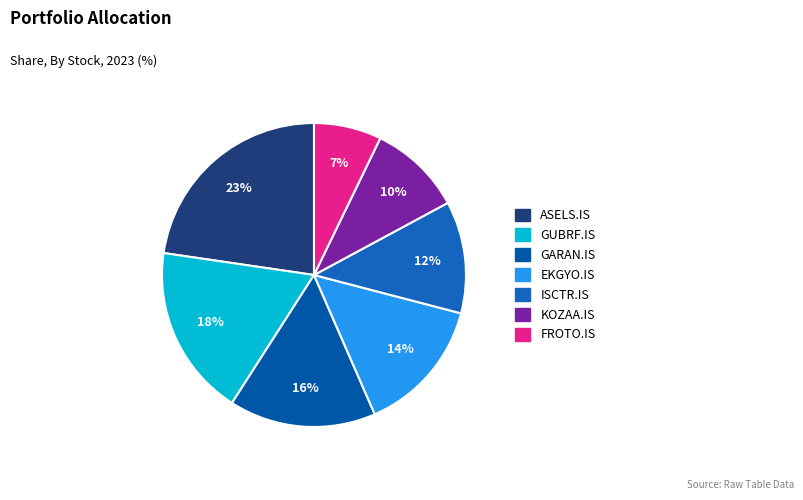

What is the ratio of the value at EKGYO.IS to the value at FROTO.IS?

2.0